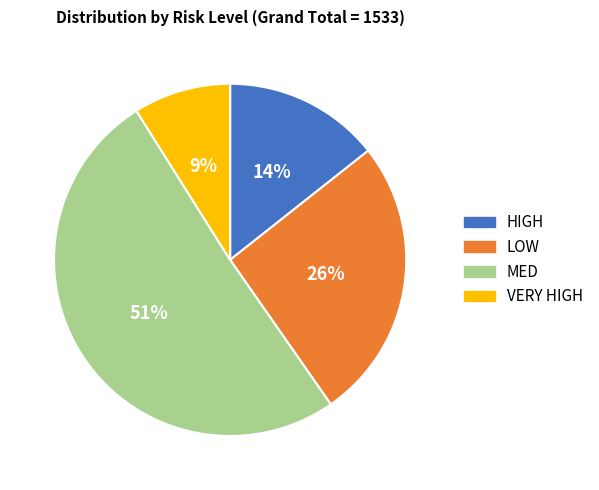

Which category has the smallest portion of the pie?

VERY HIGH